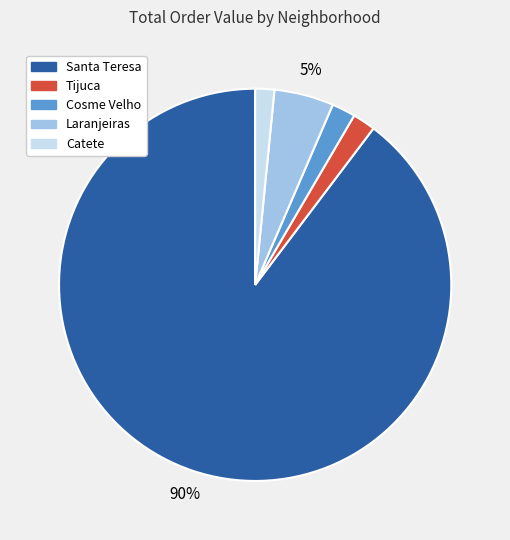

To the nearest percent, what percentage of the pie is Laranjeiras?

5%